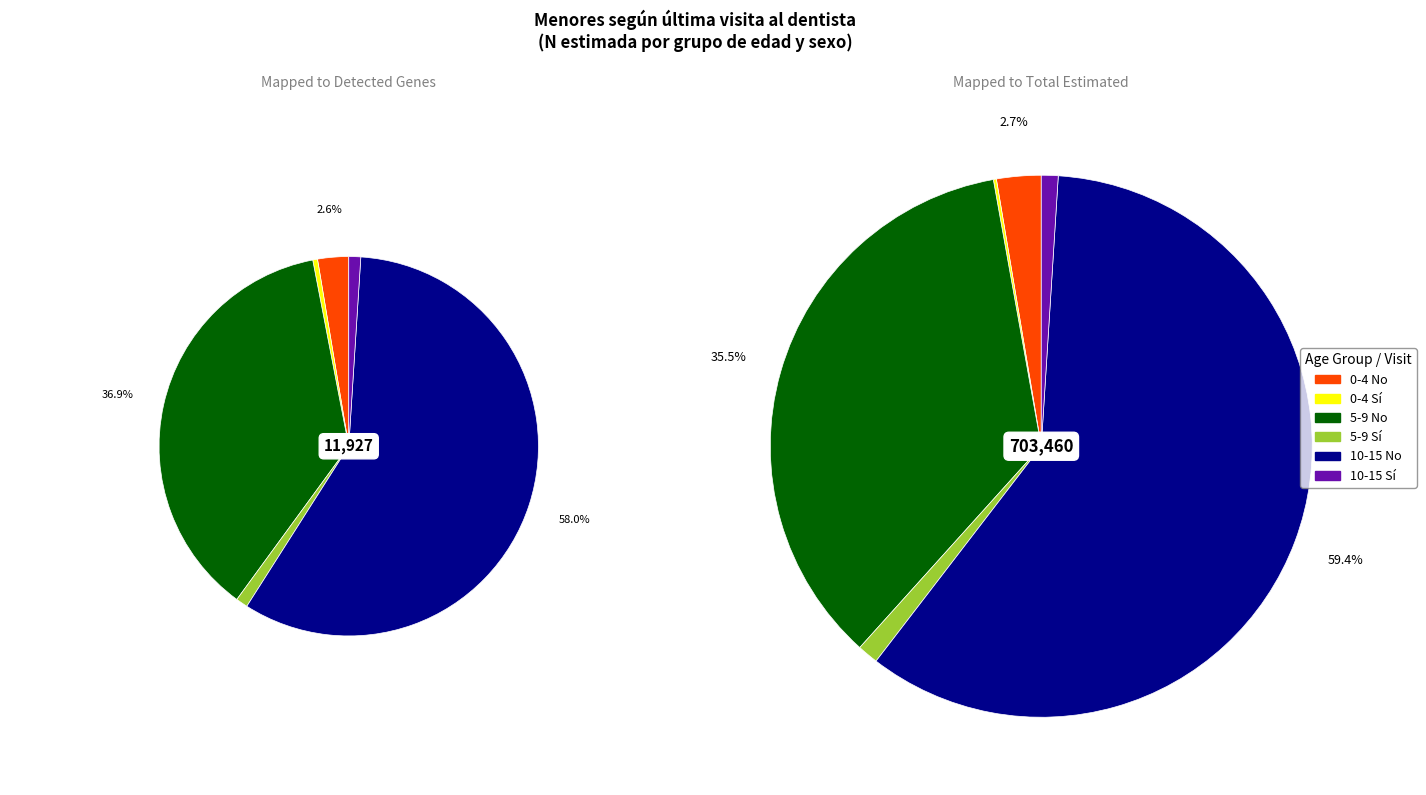

Rank the categories by value from lowest to highest.

0-4 Sí, 10-15 Sí, 5-9 Sí, 0-4 No, 5-9 No, 10-15 No